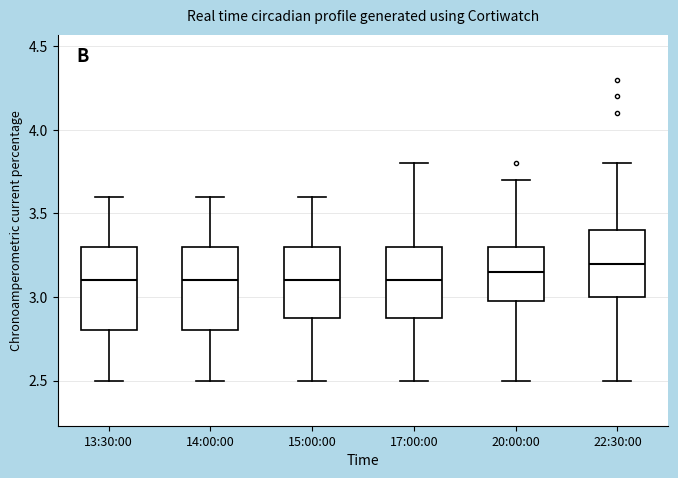

Where does the upper whisker of the box for 14:00:00 end on the y-axis? The values are not printed on the chart, so give them approximately, as read against the axis.

3.60